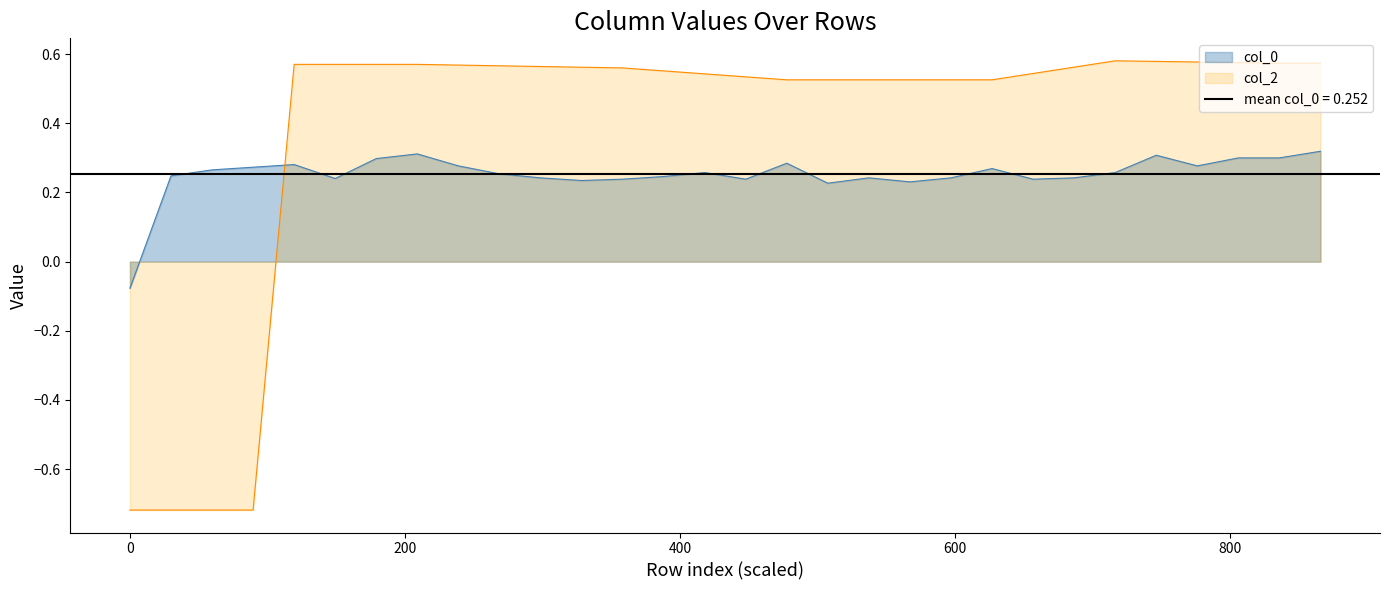

What is the lowest value of the col_2 series?

-0.7